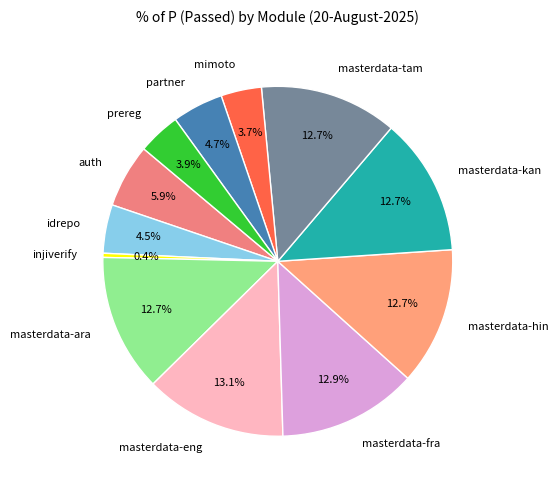

Which slice is the smallest?

injiverify